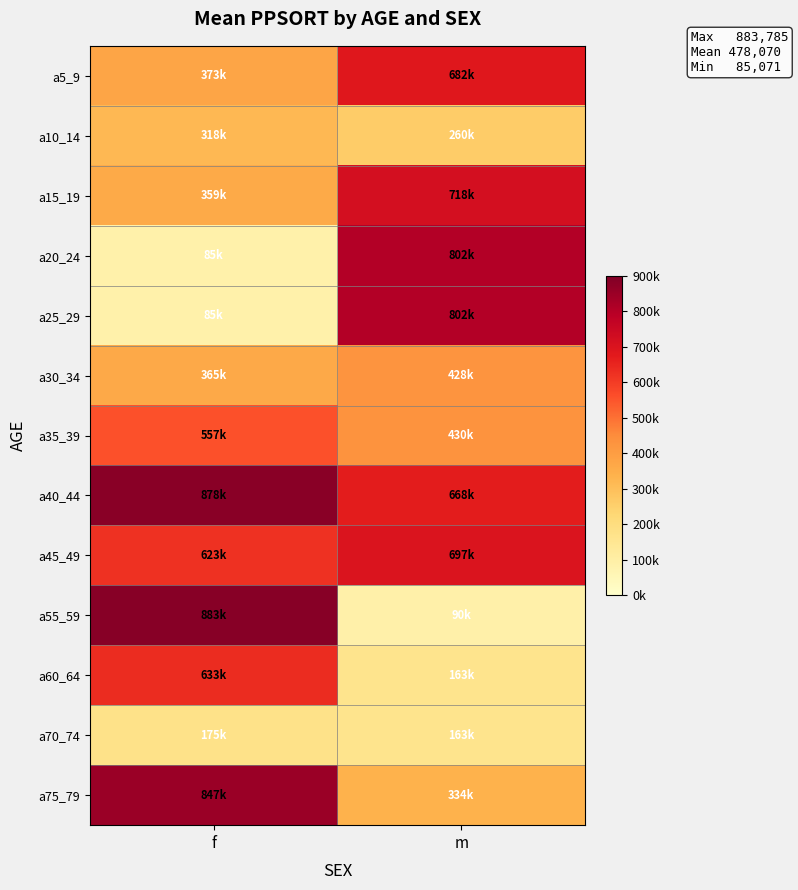

Reading left to right, transcribe all the data shown in this chart.

a5_9: f=373339	m=682514
a10_14: f=318740	m=260215
a15_19: f=359002	m=718549
a20_24: f=85071	m=802543
a25_29: f=85071	m=802543
a30_34: f=365301	m=428185
a35_39: f=557859	m=430921
a40_44: f=878907	m=668097
a45_49: f=623049	m=697314
a55_59: f=883785	m=90993
a60_64: f=633401	m=163552
a70_74: f=175126	m=163552
a75_79: f=847778	m=334403